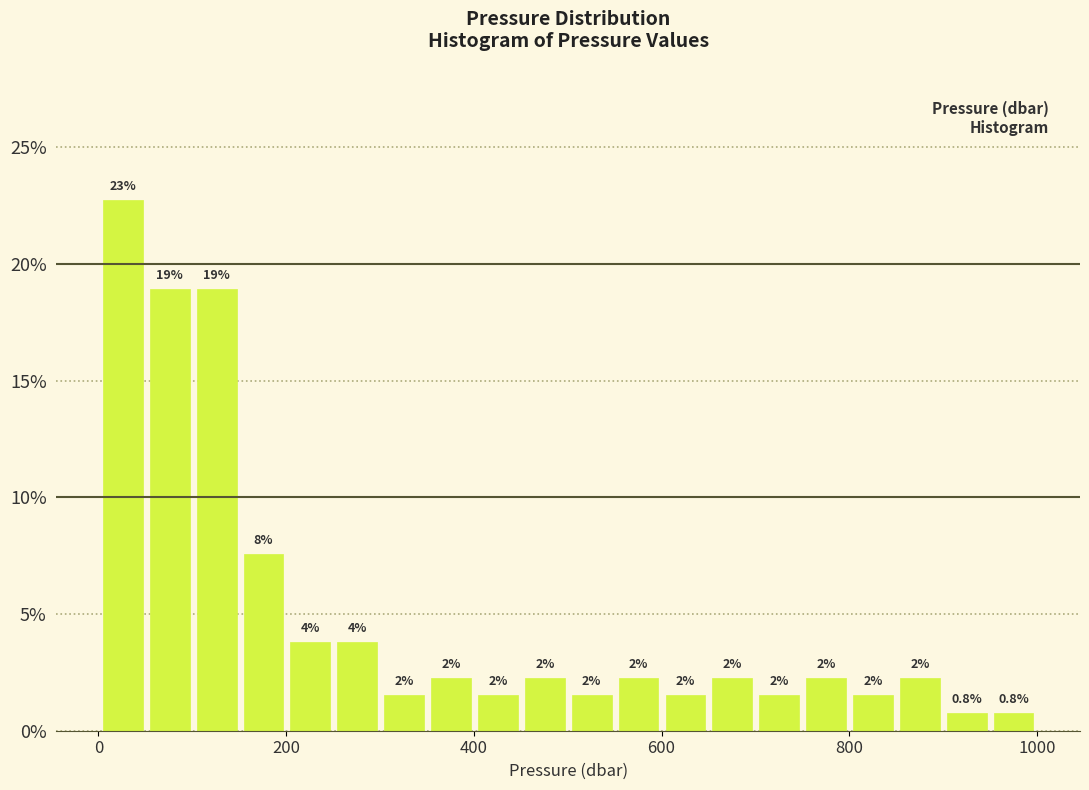

Read against the x-axis, roughly where is the centre of the tallest bar?

20